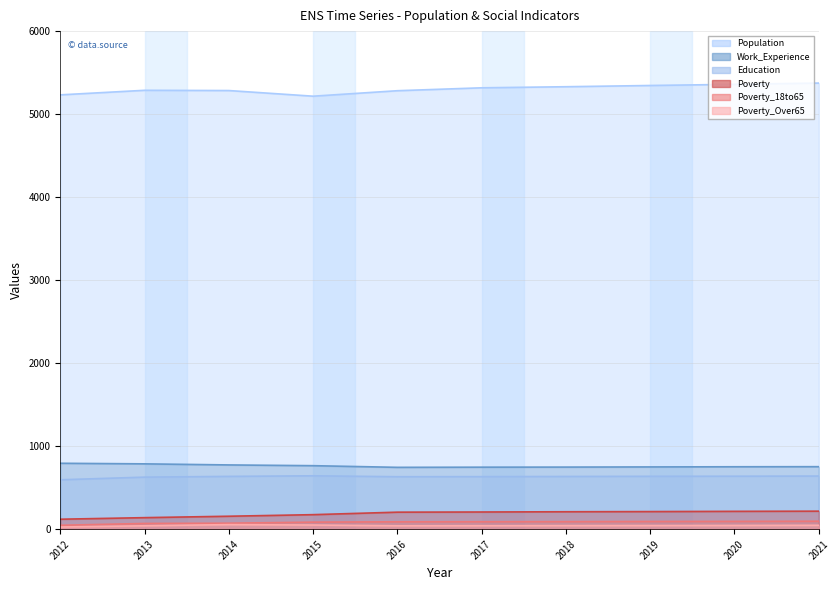

Does the chart have visible grid lines?

Yes